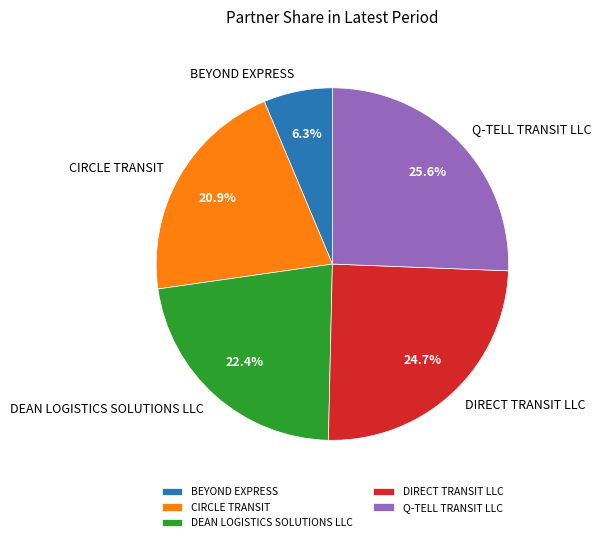

To the nearest percent, what is the combined percentage of Q-TELL TRANSIT LLC and CIRCLE TRANSIT?

47%